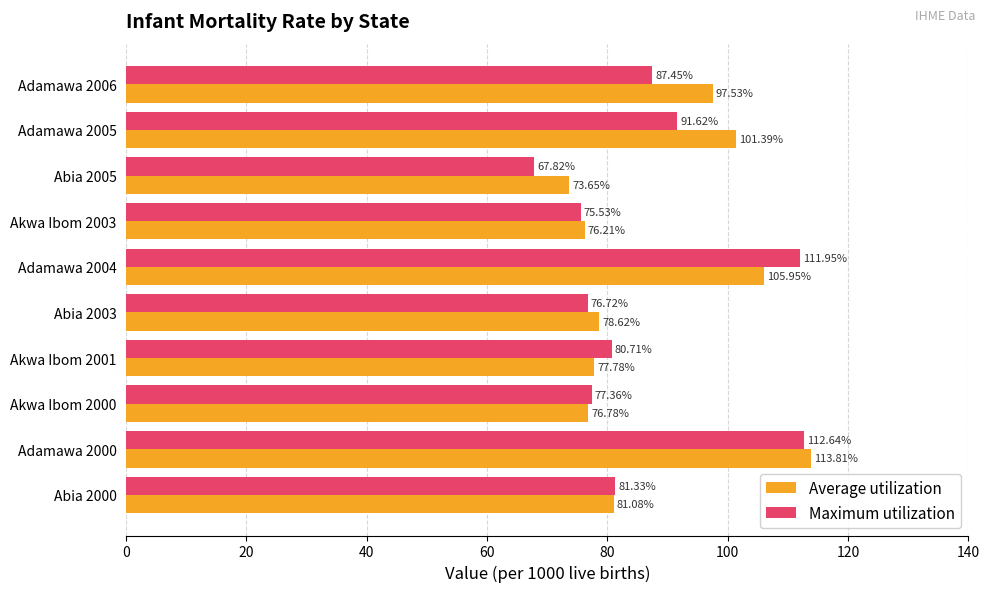

Which series has the widest spread of values?

Maximum utilization